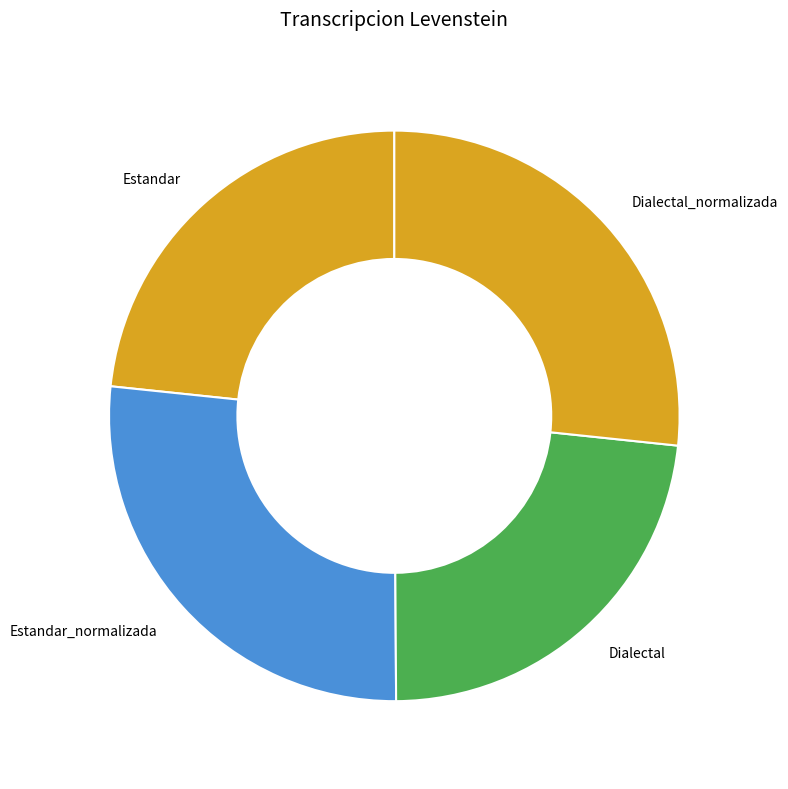

Is the sum of Dialectal_normalizada and Estandar_normalizada greater than half?

Yes